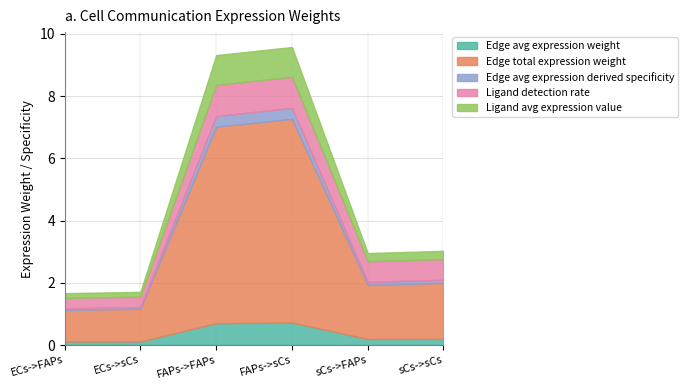

Is it true that Ligand detection rate equals 0.7 at sCs->sCs?

True